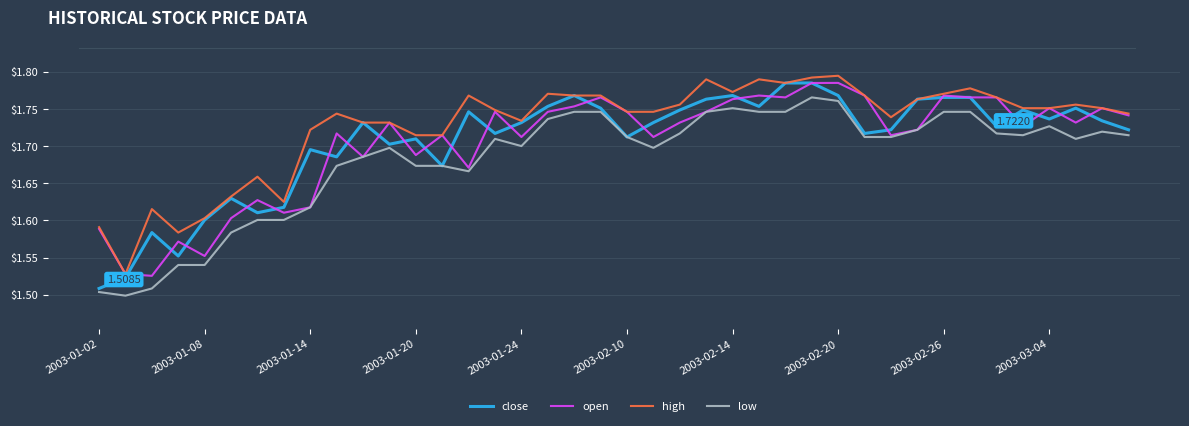

True or false: high and low intersect in this chart.

False